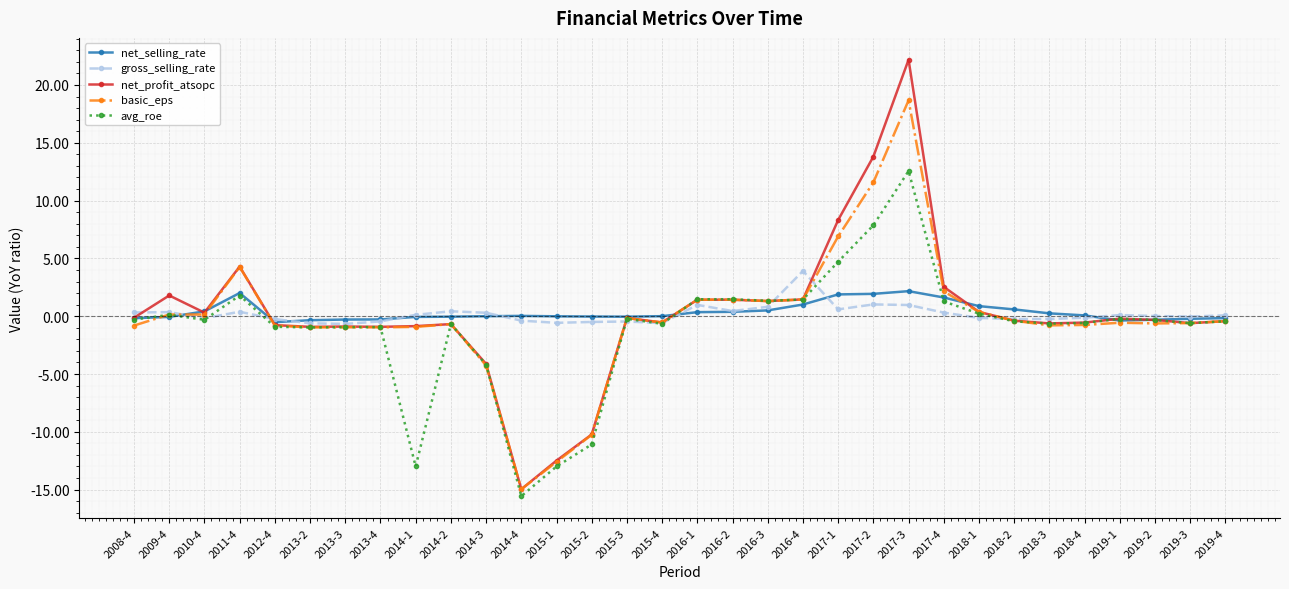

Is the value of gross_selling_rate at 2017-2 greater than the value of avg_roe at 2015-1?

Yes